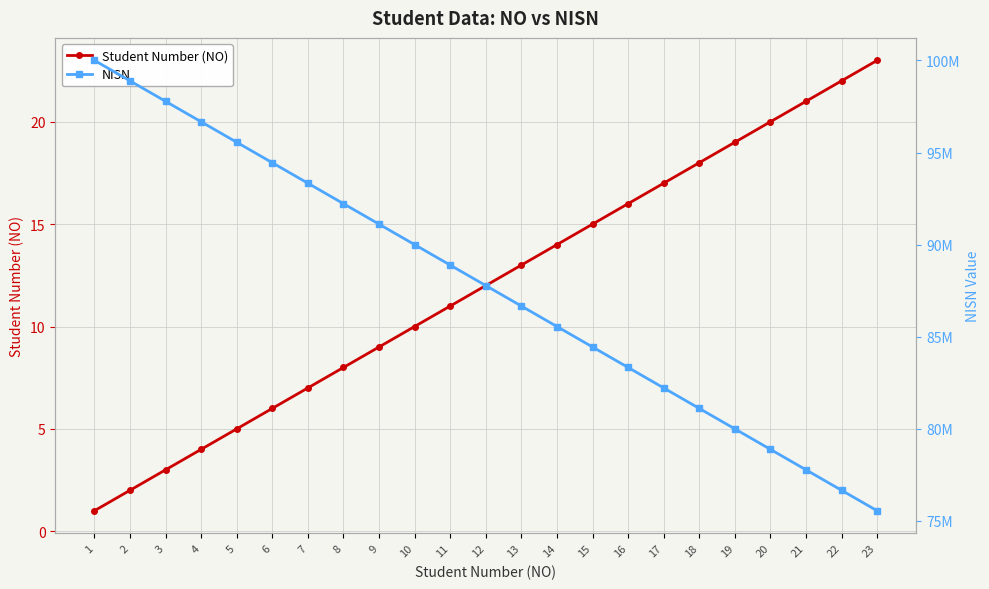

True or false: Student Number (NO) has more than 0 points higher than both neighbors.

False